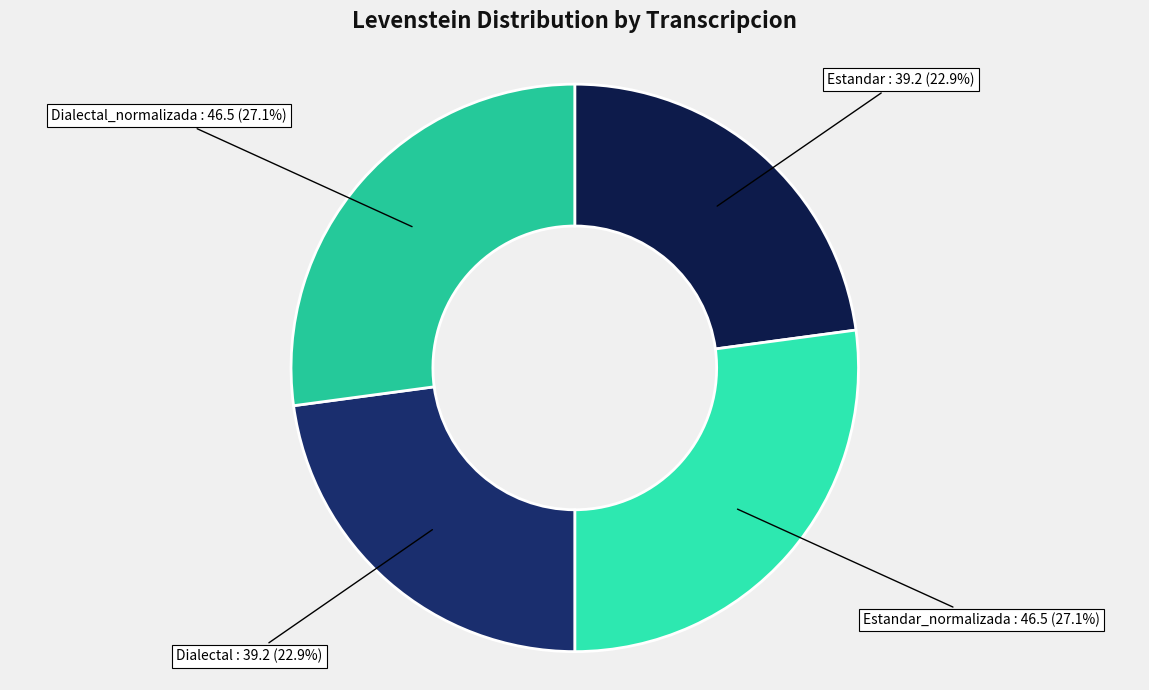

Which has a higher value, Dialectal or Dialectal_normalizada?

Dialectal_normalizada